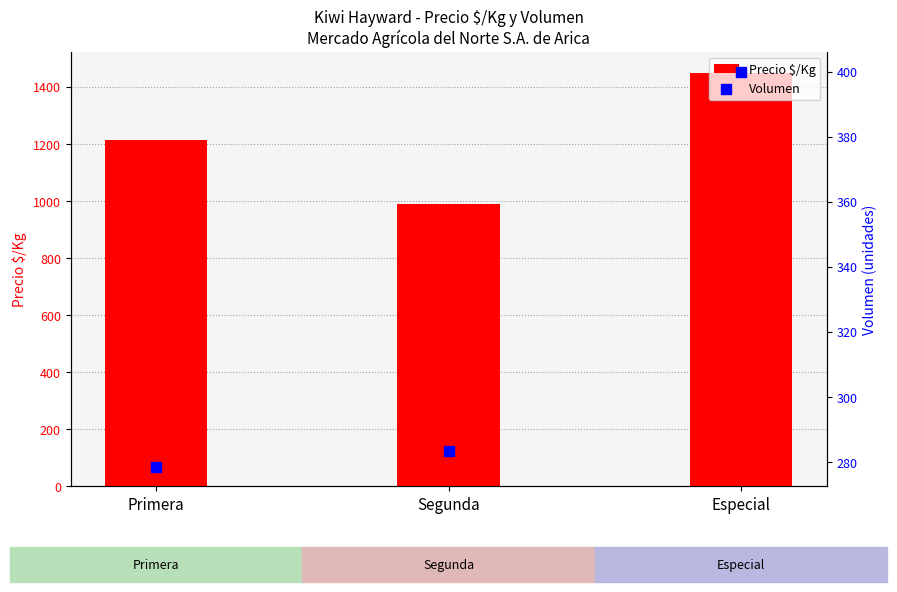

At which category is the sum across all series the highest?

Especial